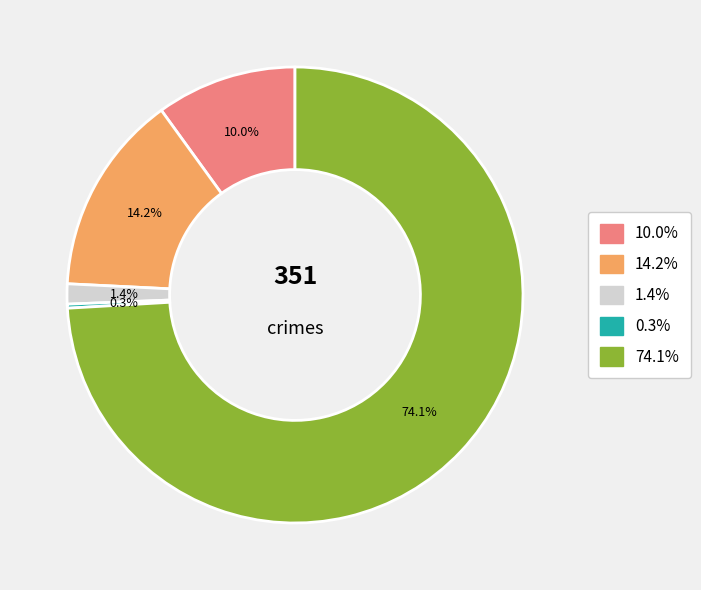

Does any single category account for the majority?

Yes